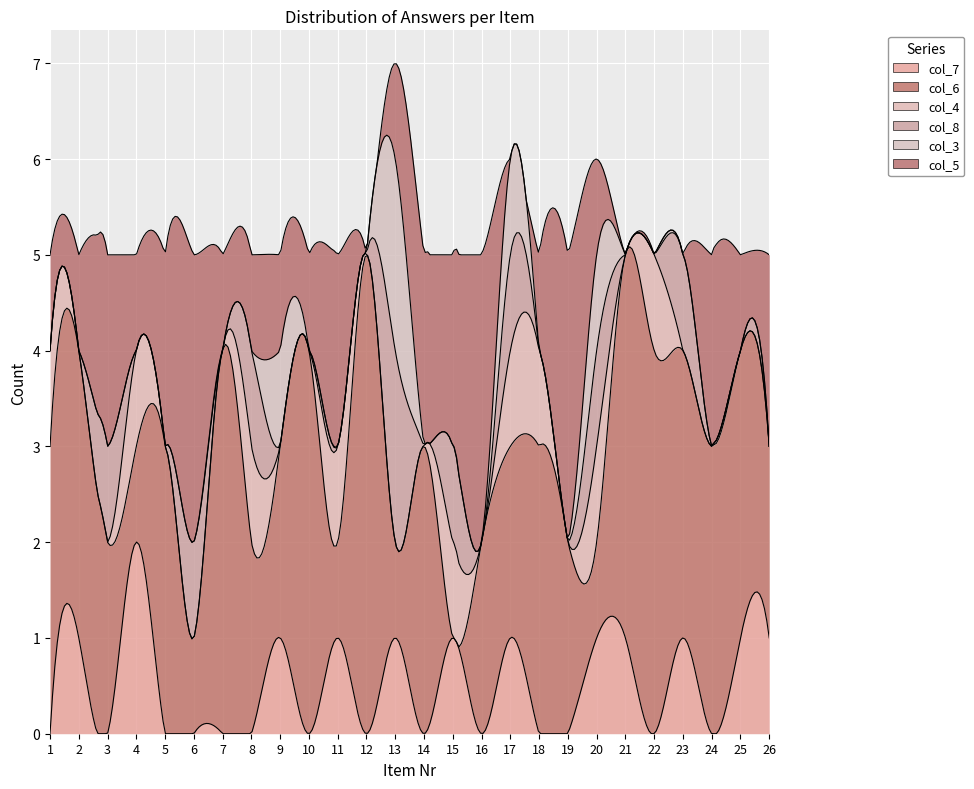

At how many categories does at least one series exceed 1?

25